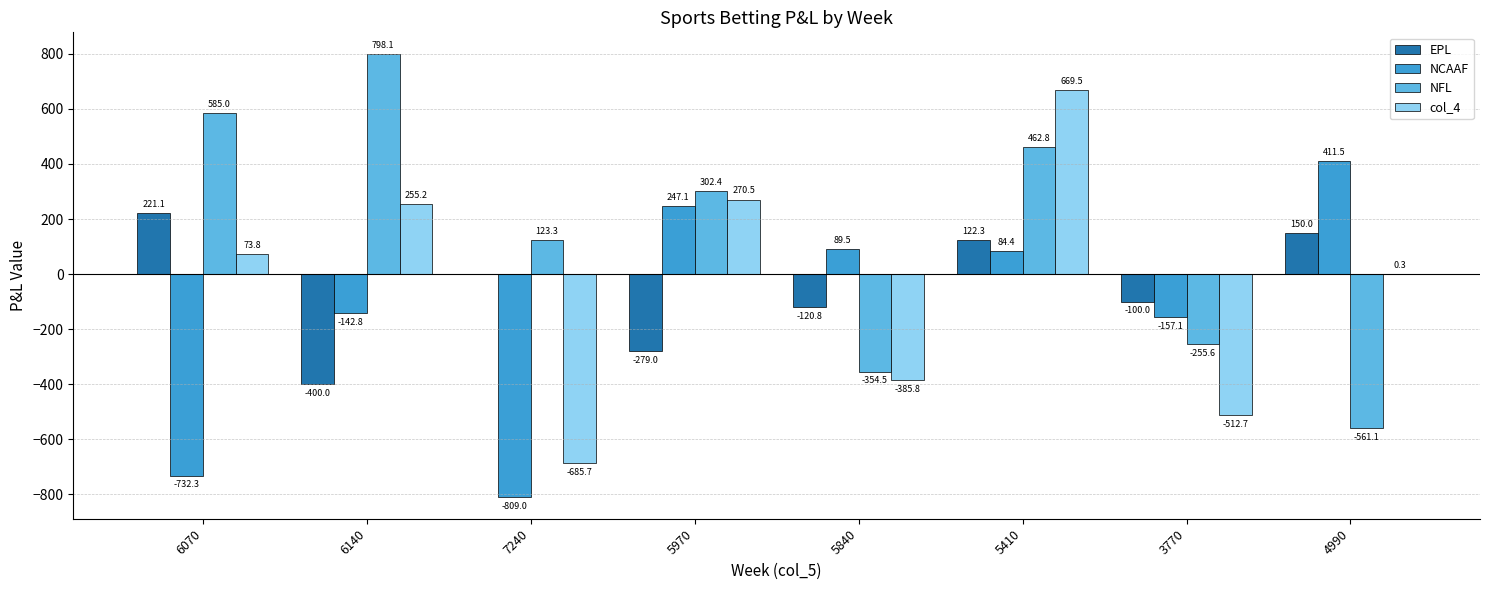

At which category is the sum across all series the highest?

5410